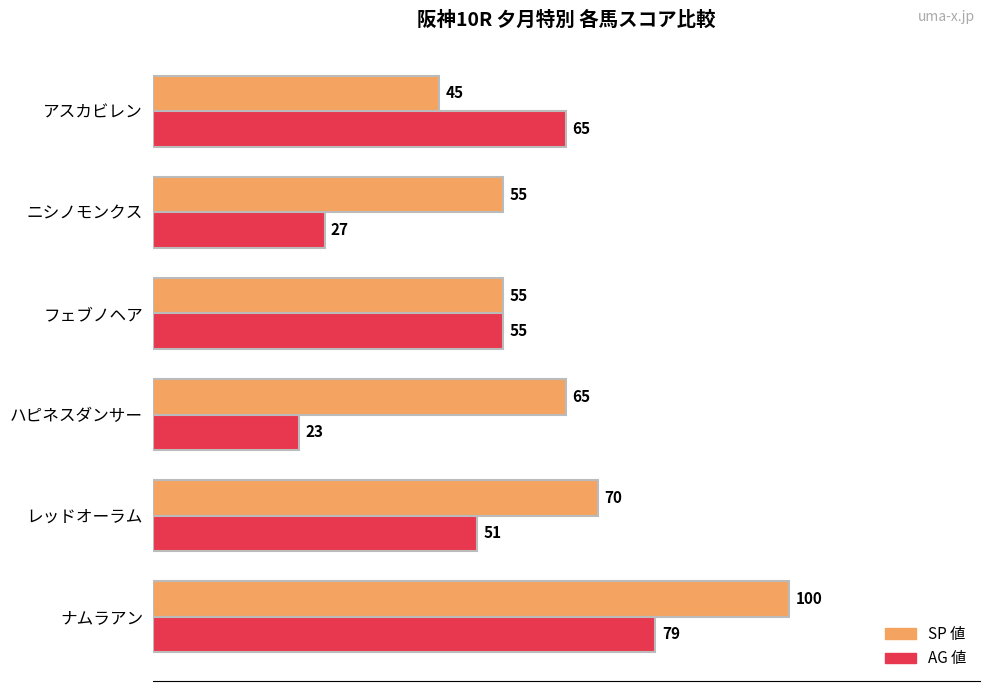

At which category does the chart reach its minimum across all series?

ハピネスダンサー